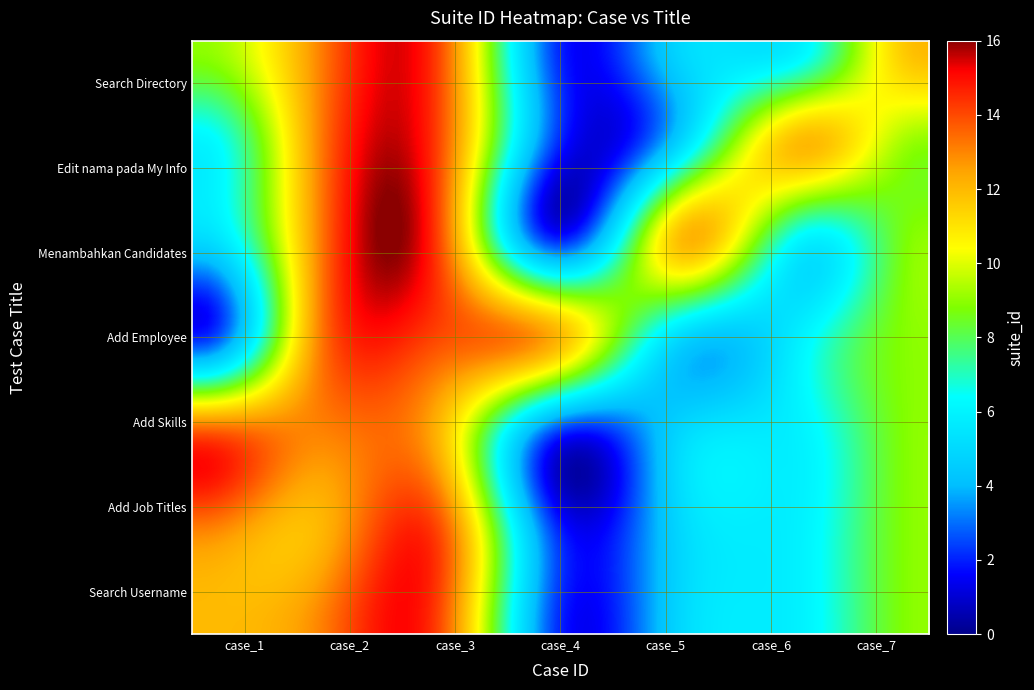

Reading left to right, what are all the values shown in this chart?

Search Username: case_1=12	case_2=13	case_3=14	case_4=2	case_5=5	case_6=6	case_7=9
Add Job Titles: case_1=13	case_2=12	case_3=14	case_4=2	case_5=5	case_6=6	case_7=9
Add Skills: case_1=14	case_2=13	case_3=12	case_4=2	case_5=5	case_6=6	case_7=9
Add Employee: case_1=2	case_2=13	case_3=14	case_4=12	case_5=5	case_6=6	case_7=9
Menambahkan Candidates: case_1=5	case_2=13	case_3=14	case_4=2	case_5=12	case_6=6	case_7=9
Edit nama pada My Info: case_1=6	case_2=13	case_3=14	case_4=2	case_5=5	case_6=12	case_7=9
Search Directory: case_1=9	case_2=13	case_3=14	case_4=2	case_5=5	case_6=6	case_7=12